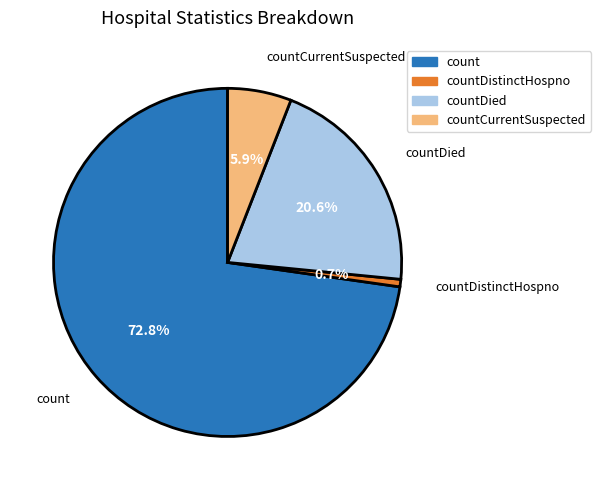

Between count and countDistinctHospno, which is larger?

count